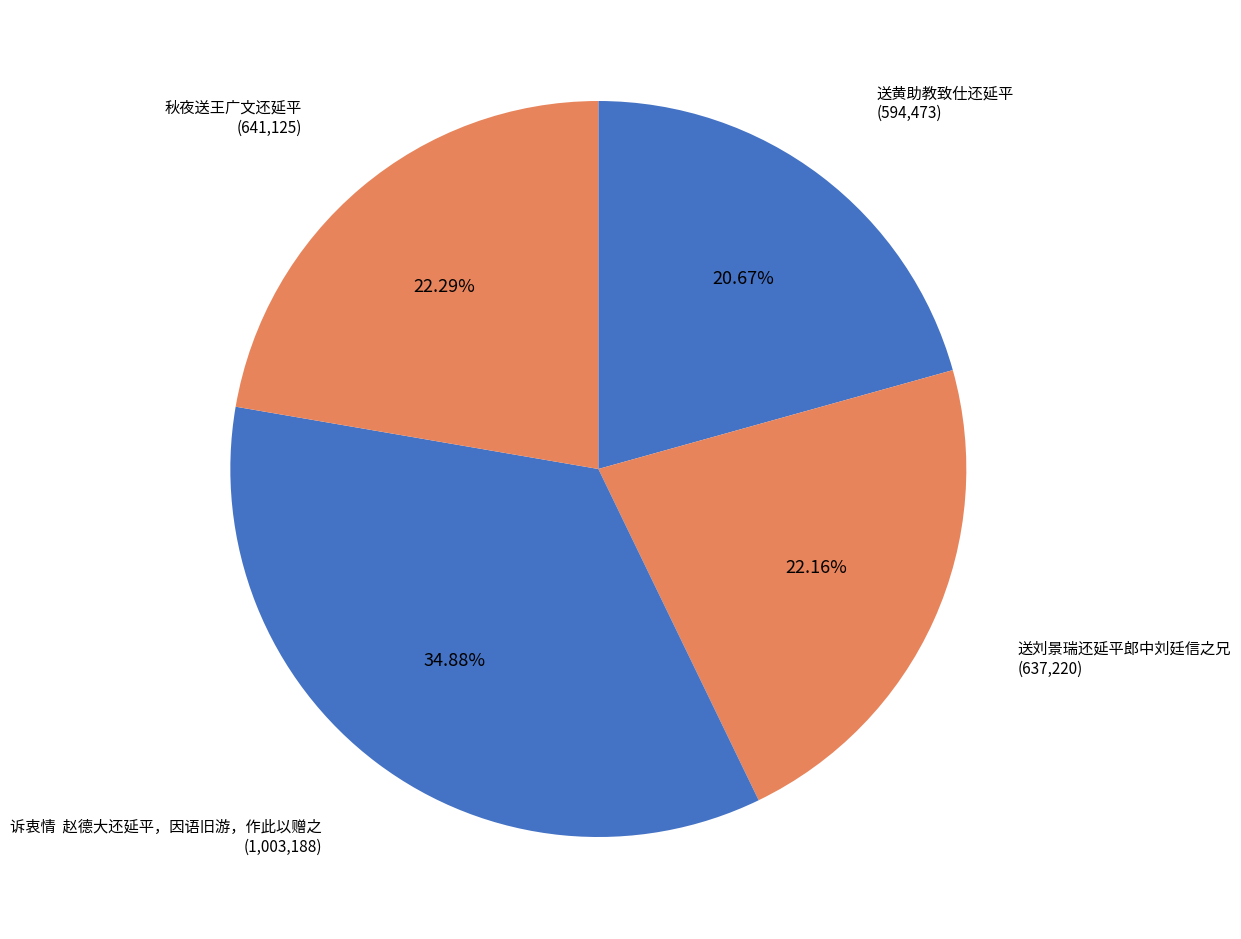

How many slices are in this pie chart?

4